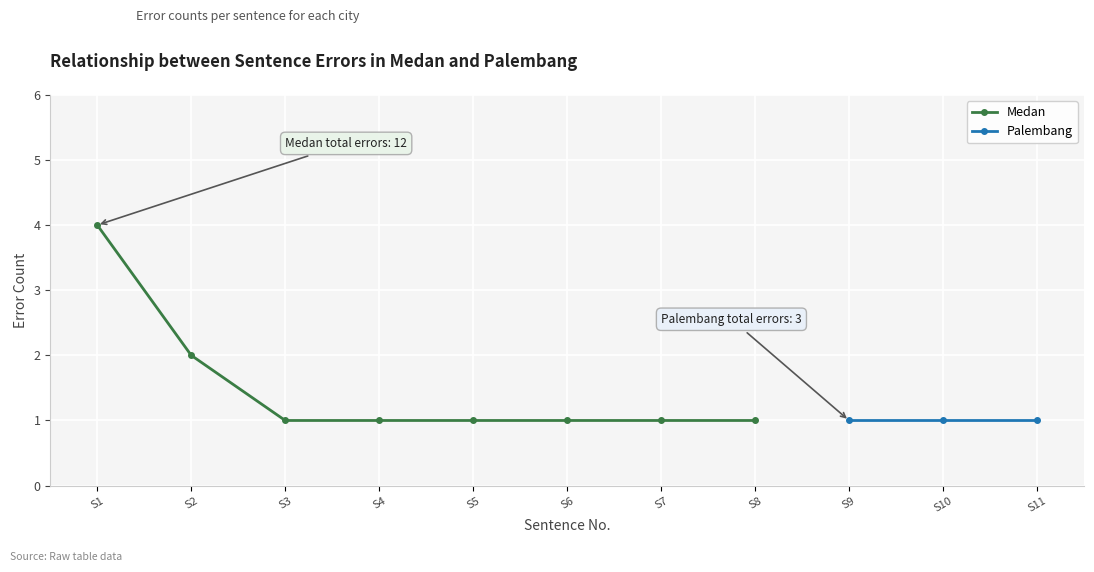

Is it true that Medan equals 0 at S4?

False